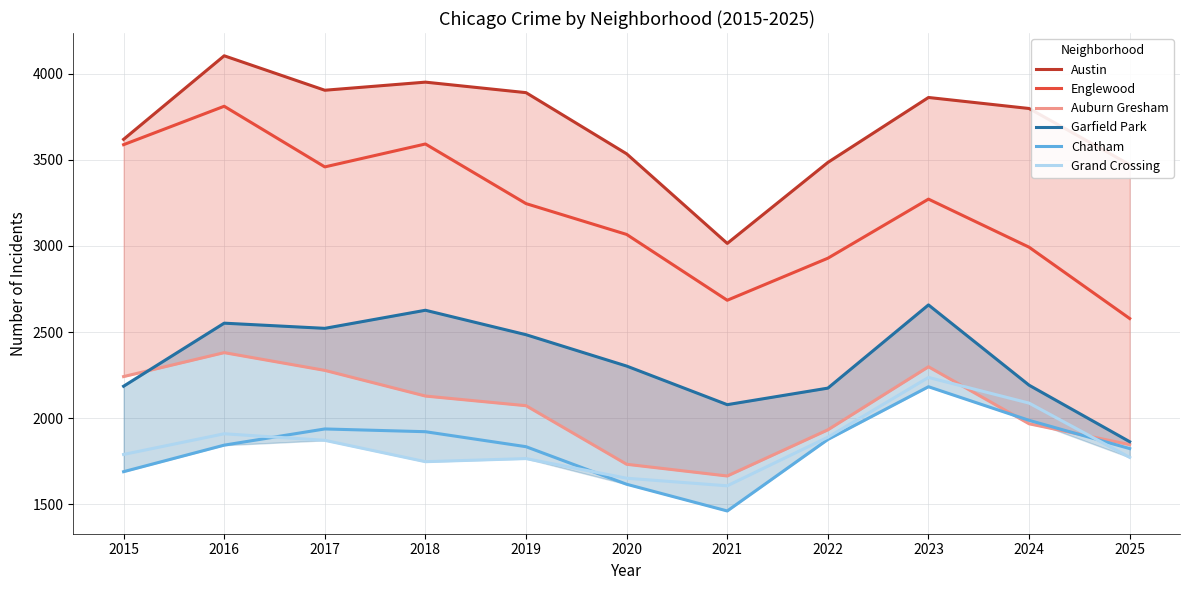

Rank the categories by Chatham value from highest to lowest.

2023, 2024, 2017, 2018, 2022, 2016, 2019, 2025, 2015, 2020, 2021